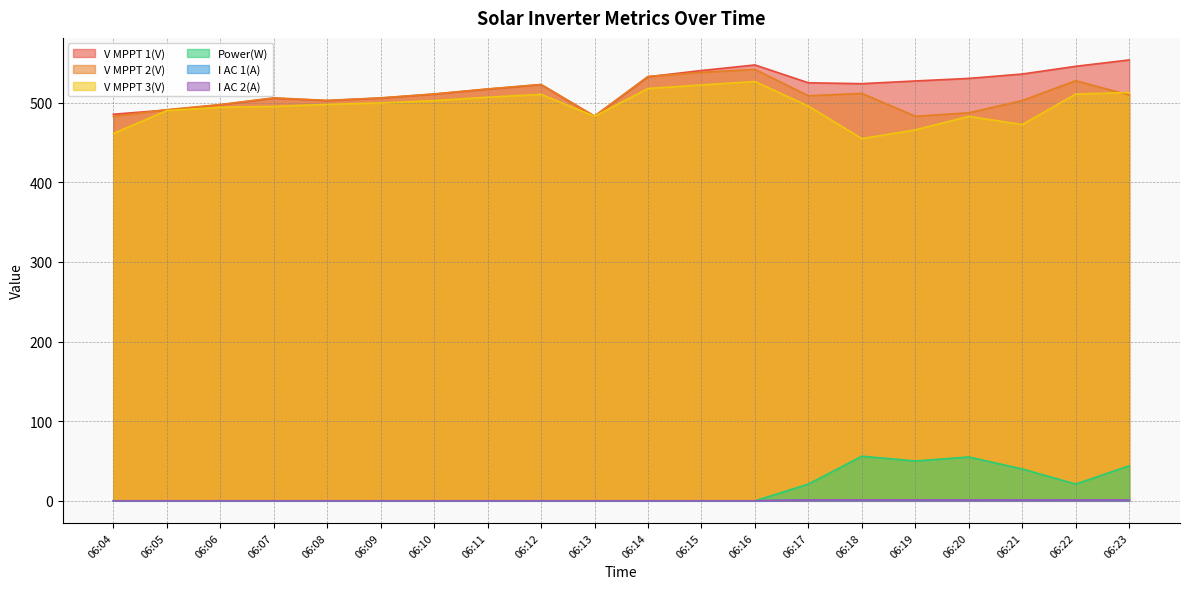

Which series has the largest total across all categories?

V MPPT 1(V)